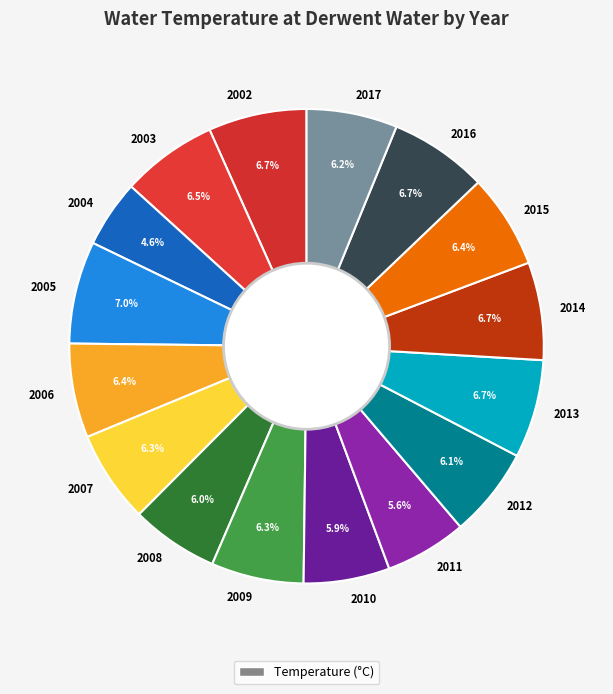

What percentage is NOT represented by 2008?

94.0%